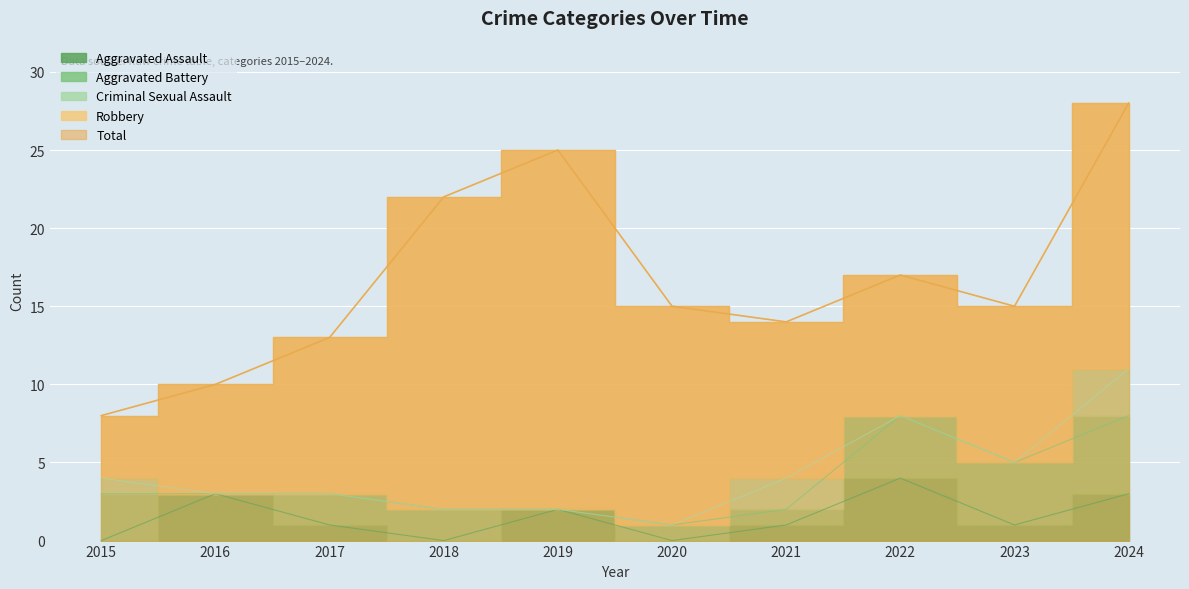

Which series has the widest spread of values?

Total